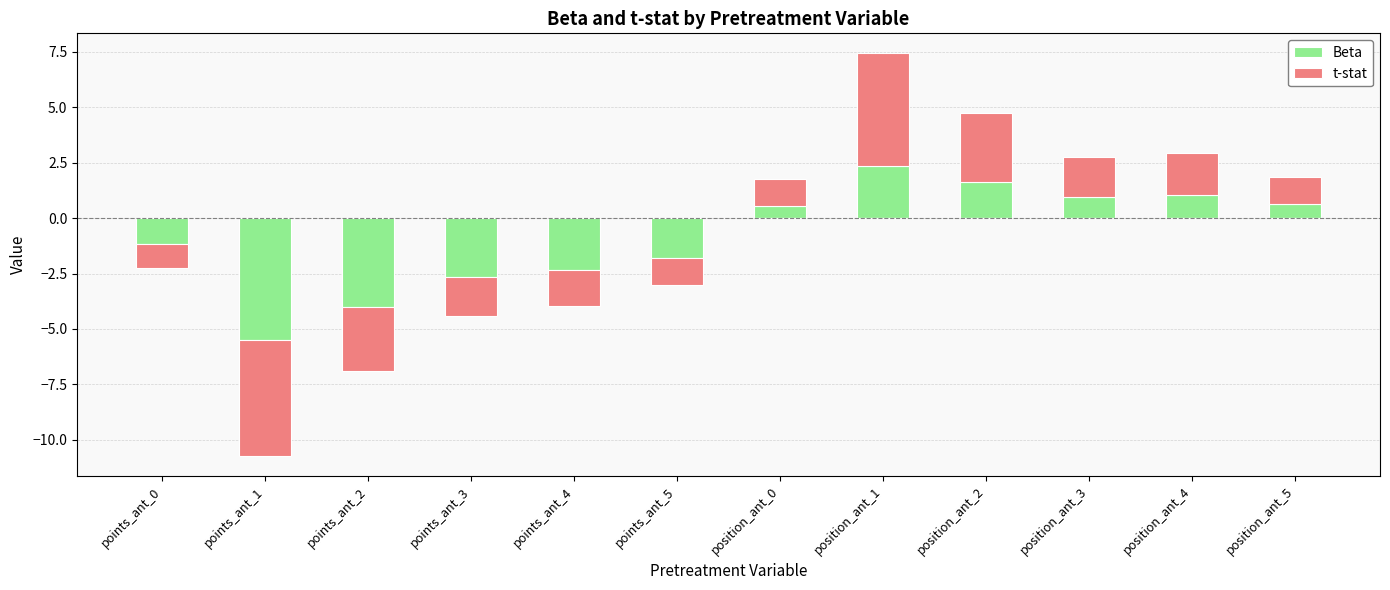

How many categories are shown in the chart?

12